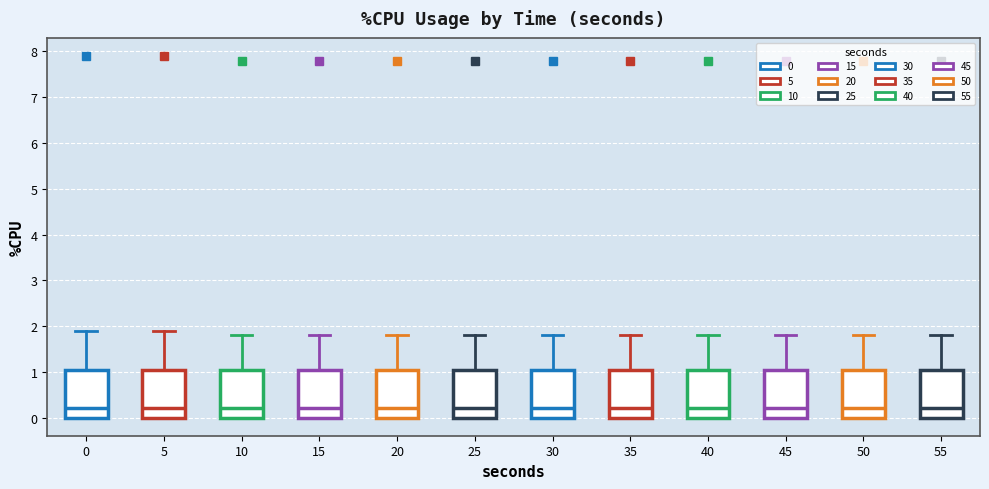

Where does the upper whisker of the box at x = 30 end on the y-axis? The values are not printed on the chart, so give them approximately, as read against the axis.

1.8